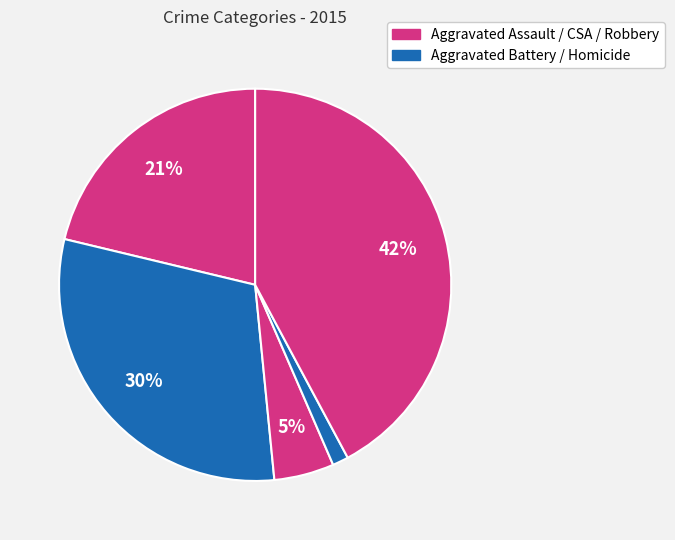

Count the number of slices in the pie.

5